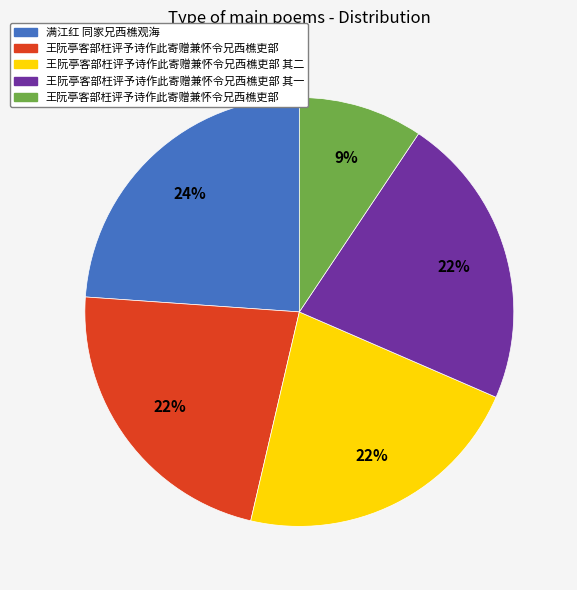

To the nearest percent, what is the difference between the largest and smallest slice percentages?

15%